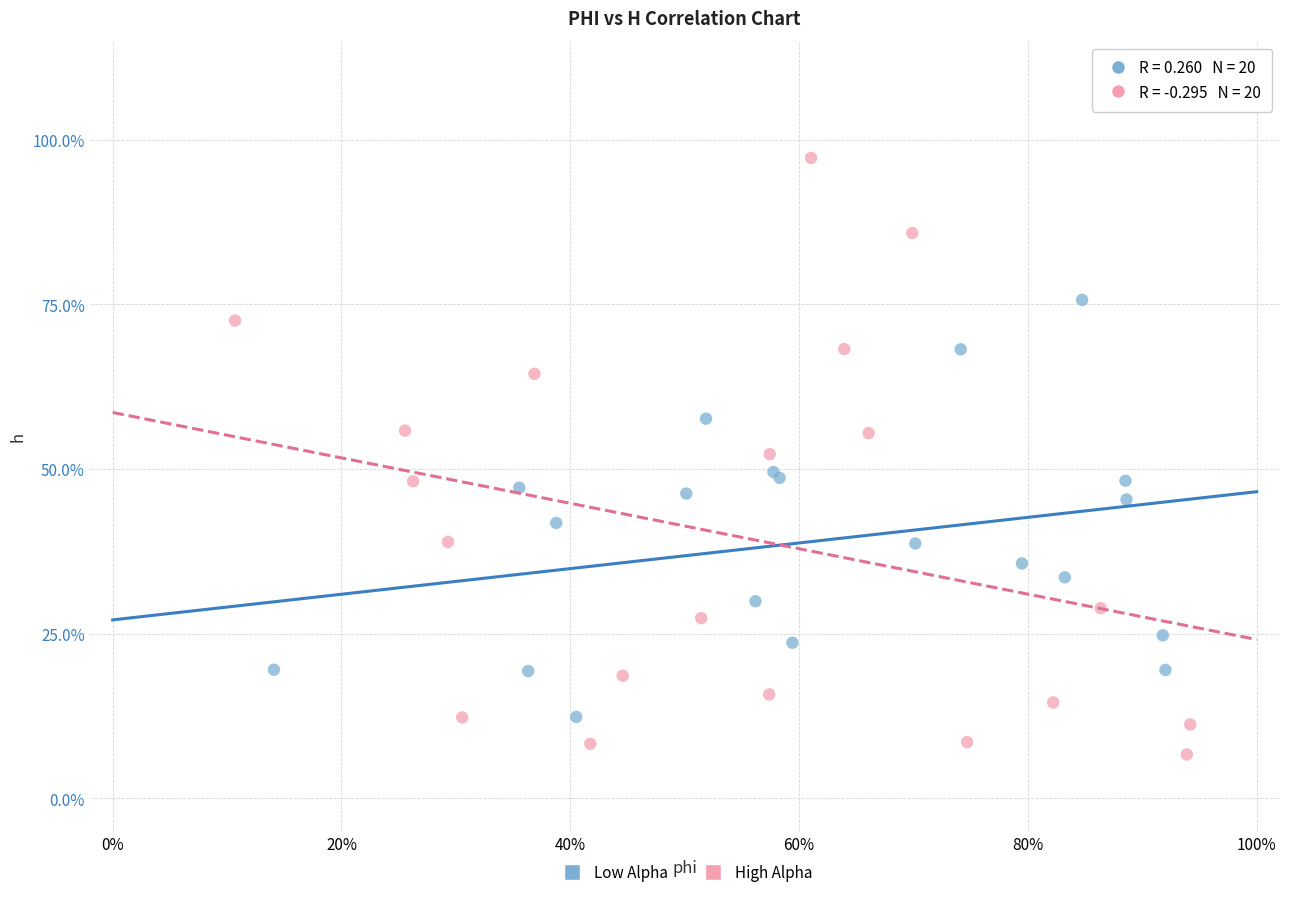

Which series contains the lowest Y value?

High Alpha